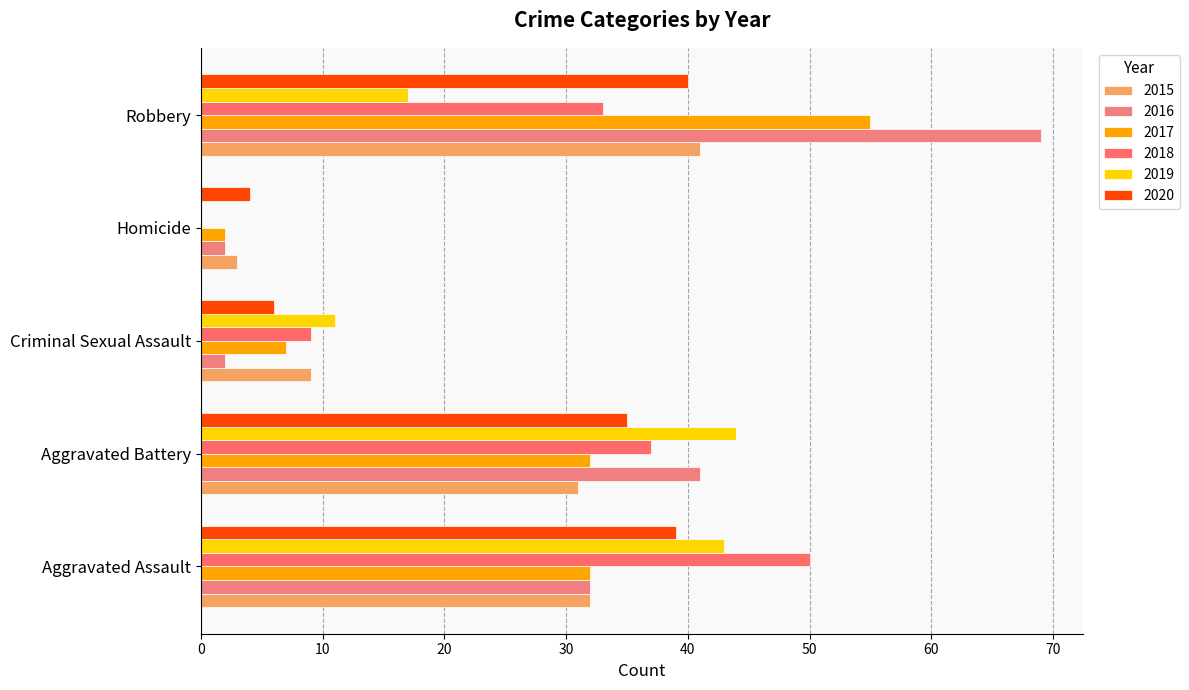

Rank the categories by 2015 value from highest to lowest.

Robbery, Aggravated Assault, Aggravated Battery, Criminal Sexual Assault, Homicide